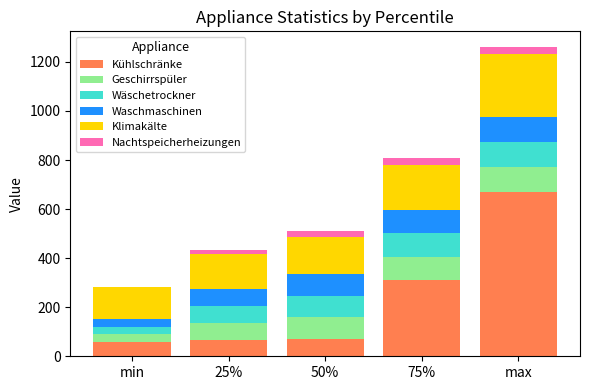

At which category is the sum across all series the highest?

max